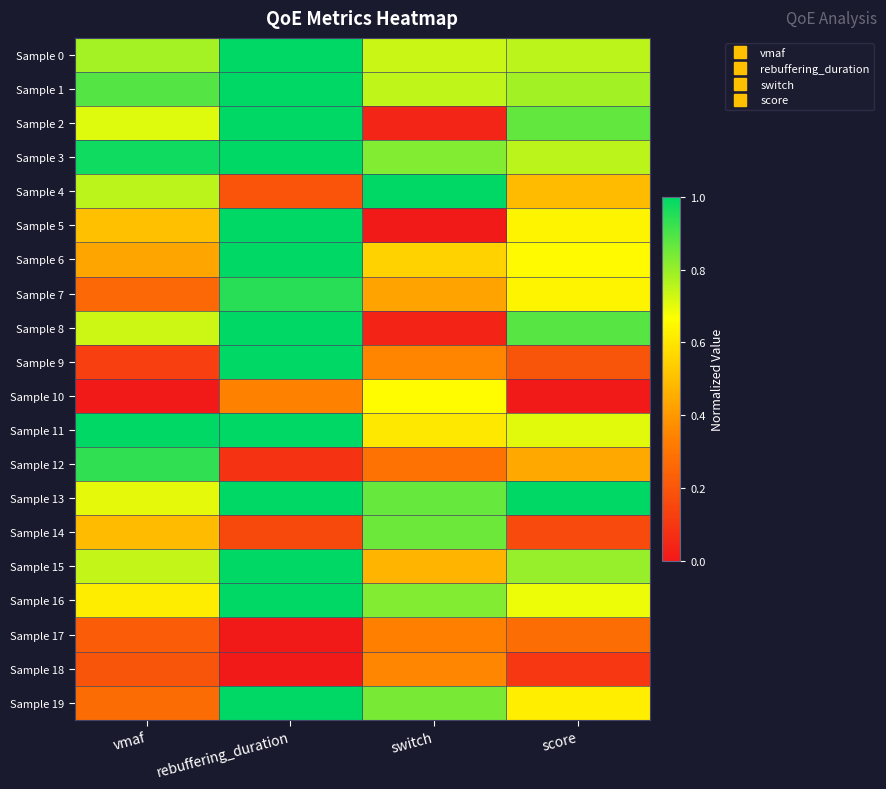

Reading right to left, extract all data points from this chart.

Sample 0: score=0.8	switch=0.7	rebuffering_duration=1.0	vmaf=0.8
Sample 1: score=0.8	switch=0.7	rebuffering_duration=1.0	vmaf=0.9
Sample 2: score=0.9	switch=0.0	rebuffering_duration=1.0	vmaf=0.7
Sample 3: score=0.8	switch=0.8	rebuffering_duration=1.0	vmaf=1.0
Sample 4: score=0.5	switch=1.0	rebuffering_duration=0.2	vmaf=0.8
Sample 5: score=0.6	switch=0.0	rebuffering_duration=1.0	vmaf=0.5
Sample 6: score=0.7	switch=0.5	rebuffering_duration=1.0	vmaf=0.4
Sample 7: score=0.6	switch=0.4	rebuffering_duration=0.9	vmaf=0.3
Sample 8: score=0.9	switch=0.0	rebuffering_duration=1.0	vmaf=0.7
Sample 9: score=0.2	switch=0.3	rebuffering_duration=1.0	vmaf=0.1
Sample 10: score=0.0	switch=0.7	rebuffering_duration=0.3	vmaf=0.0
Sample 11: score=0.7	switch=0.6	rebuffering_duration=1.0	vmaf=1.0
Sample 12: score=0.4	switch=0.3	rebuffering_duration=0.1	vmaf=0.9
Sample 13: score=1.0	switch=0.9	rebuffering_duration=1.0	vmaf=0.7
Sample 14: score=0.2	switch=0.9	rebuffering_duration=0.2	vmaf=0.5
Sample 15: score=0.8	switch=0.5	rebuffering_duration=1.0	vmaf=0.7
Sample 16: score=0.7	switch=0.8	rebuffering_duration=1.0	vmaf=0.6
Sample 17: score=0.3	switch=0.3	rebuffering_duration=0.0	vmaf=0.2
Sample 18: score=0.1	switch=0.4	rebuffering_duration=0.0	vmaf=0.2
Sample 19: score=0.6	switch=0.8	rebuffering_duration=1.0	vmaf=0.3